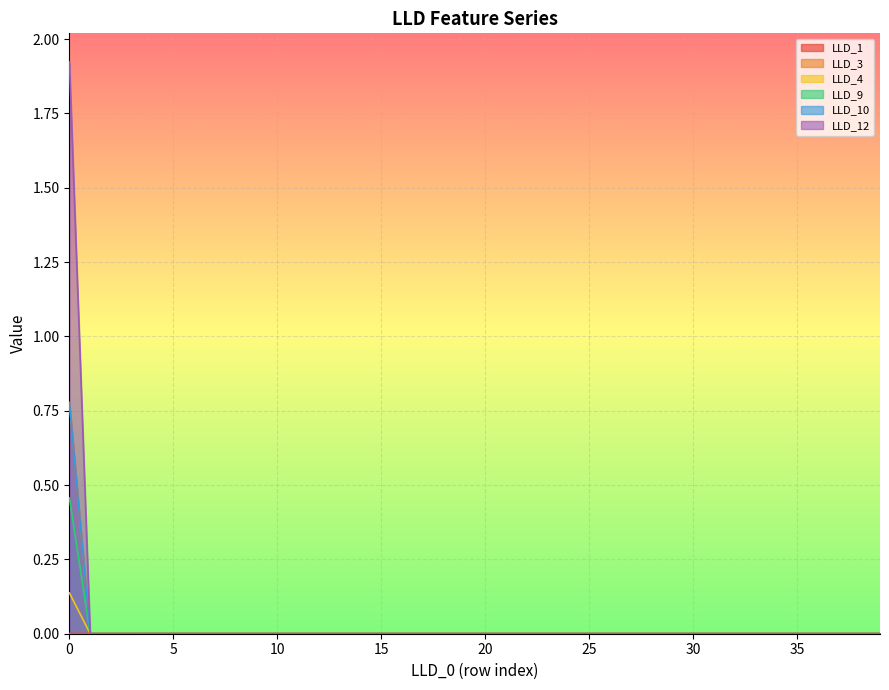

Where is LLD_3 nearest to the value 0?

1